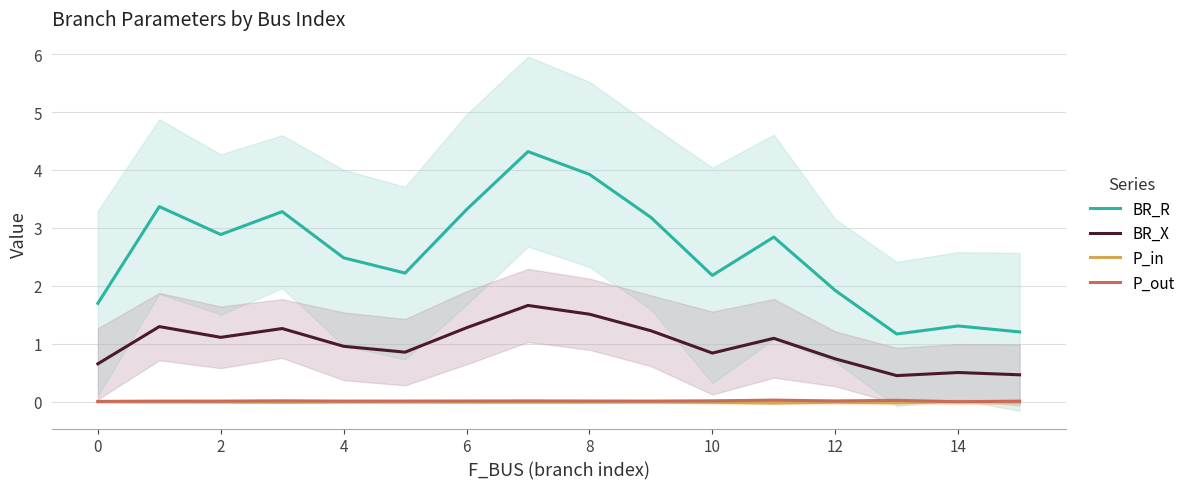

What is the total value across all series at 13?

1.6